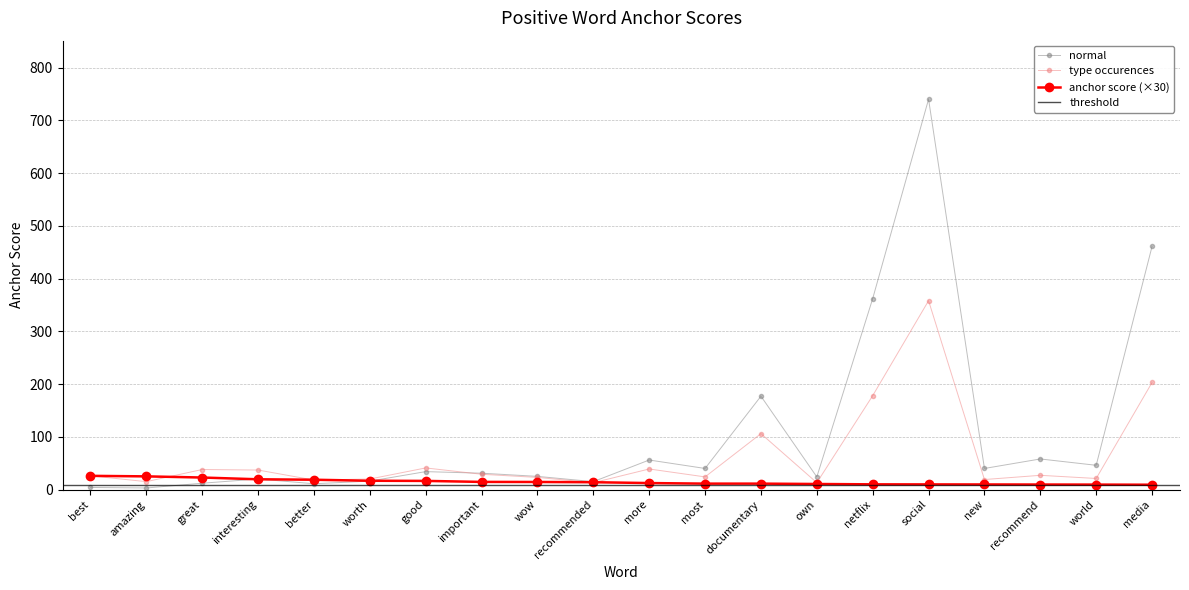

Reading left to right, transcribe all the data shown in this chart.

anchor score: best=26.0	amazing=25.0	great=22.8	interesting=19.5	better=18.6	worth=16.7	good=16.4	important=14.5	wow=14.4	recommended=13.9	more=12.3	most=11.2	documentary=11.2	own=10.5	netflix=9.9	social=9.8	new=9.7	recommend=9.5	world=9.4	media=9.2
type occurences: best=26.0	amazing=15.0	great=38.0	interesting=37.0	better=18.0	worth=20.0	good=41.0	important=29.0	wow=23.0	recommended=13.0	more=39.0	most=24.0	documentary=106.0	own=13.0	netflix=178.0	social=358.0	new=19.0	recommend=27.0	world=21.0	media=203.0
total occurences: best=4.0	amazing=3.0	great=12.0	interesting=20.0	better=11.0	worth=16.0	good=34.0	important=31.0	wow=25.0	recommended=15.0	more=56.0	most=40.0	documentary=177.0	own=24.0	netflix=362.0	social=740.0	new=40.0	recommend=58.0	world=46.0	media=461.0